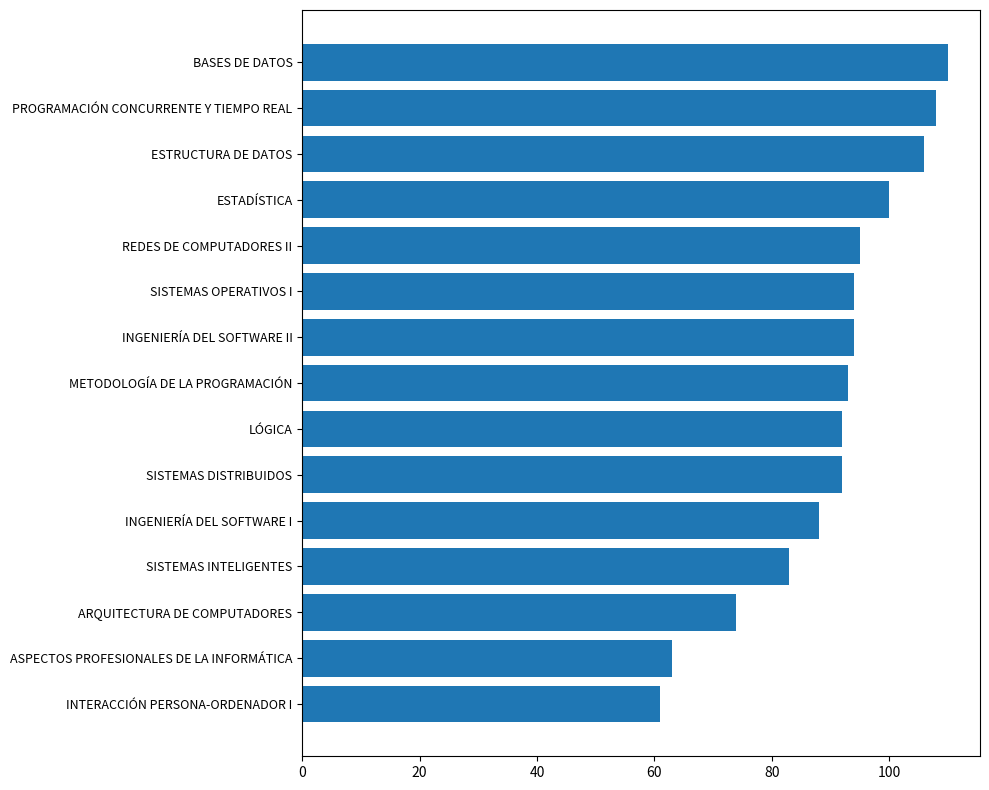

How many bars are there in total?

15